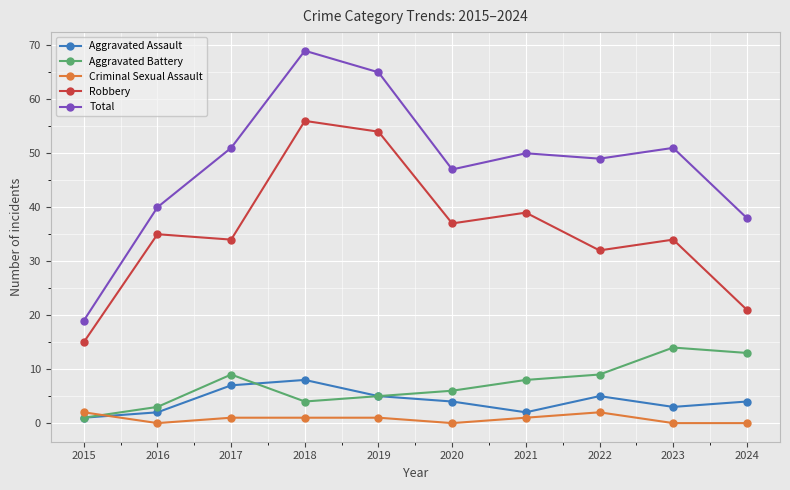

What are all the series names shown in the legend?

Aggravated Assault, Aggravated Battery, Criminal Sexual Assault, Robbery, Total